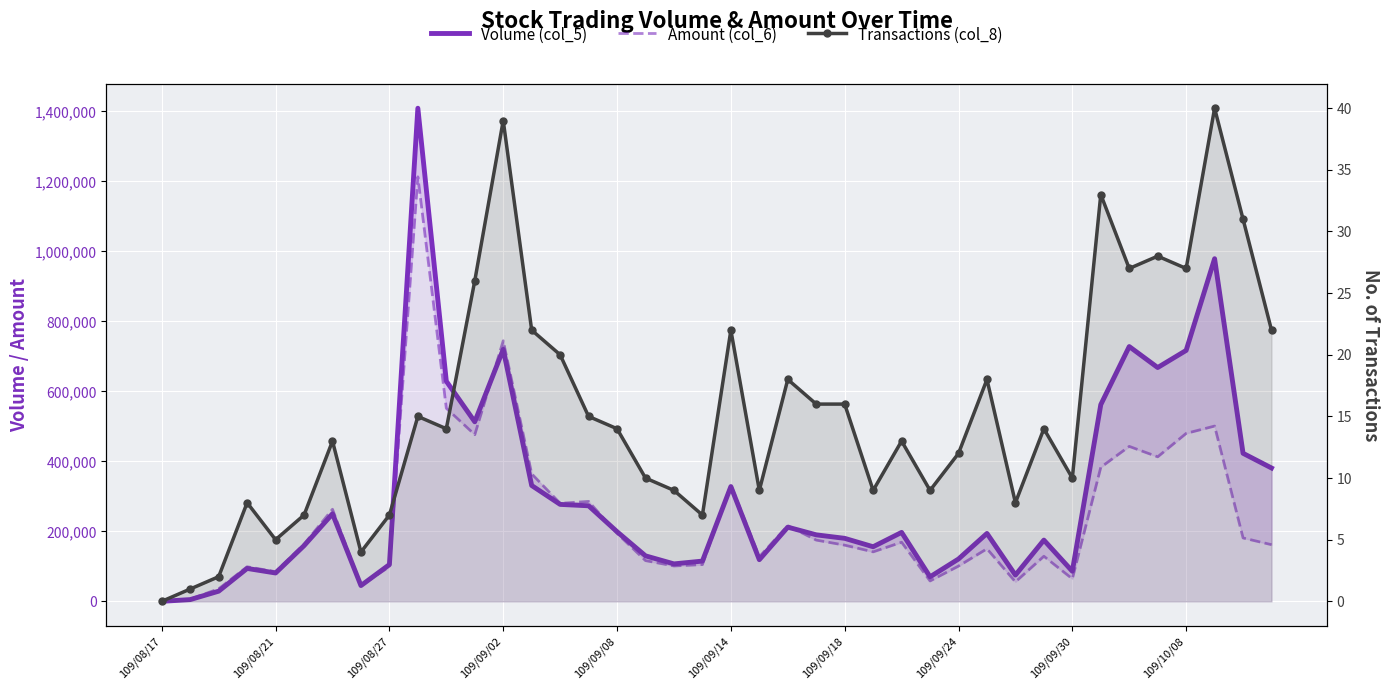

Count the number of categories in the chart.

40